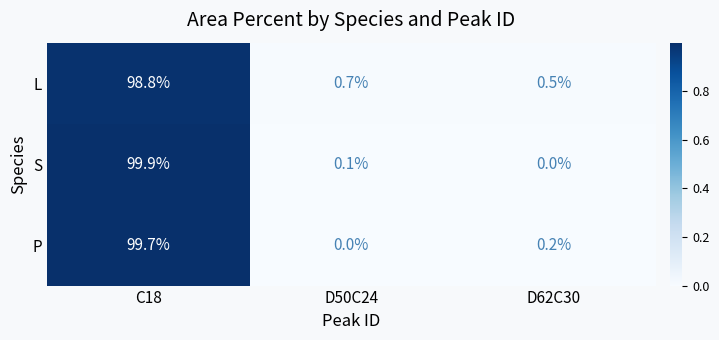

Reading left to right, extract all data points from this chart.

L: 98.8	0.7	0.5
S: 99.9	0.1	0.0
P: 99.7	0.0	0.2